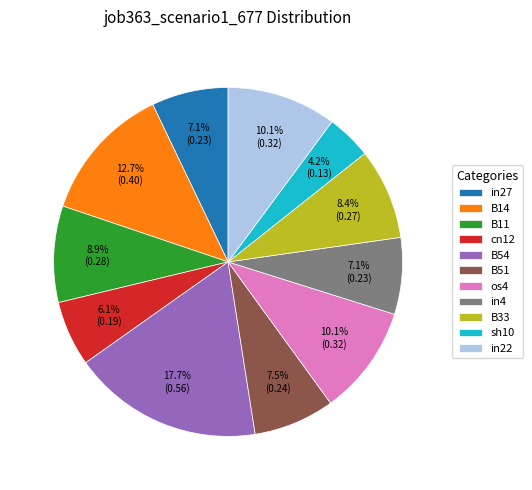

The cn12 slice represents 6% of the pie. True or false?

True